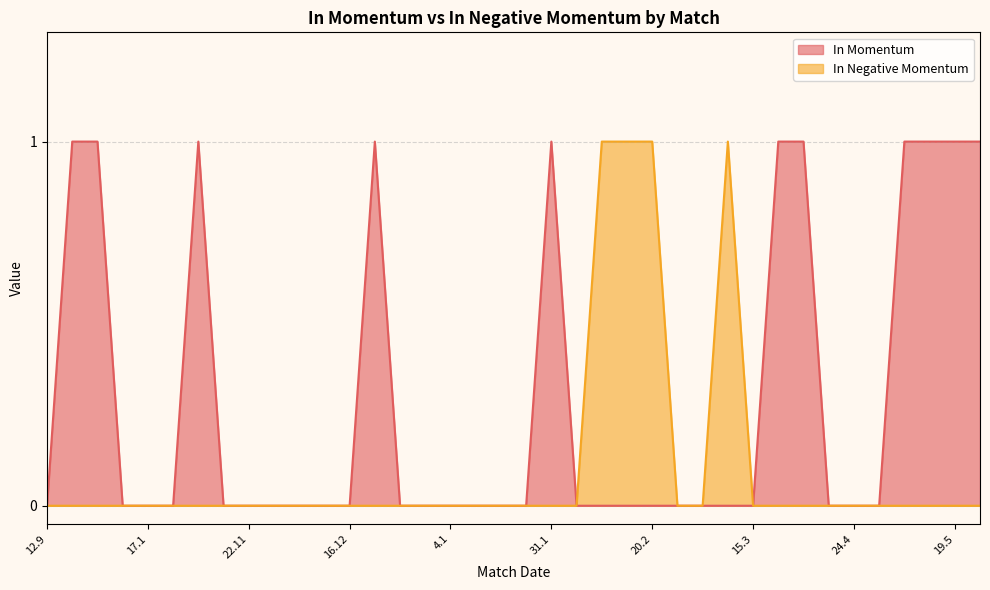

What is the sum of all In Negative Momentum values?

4